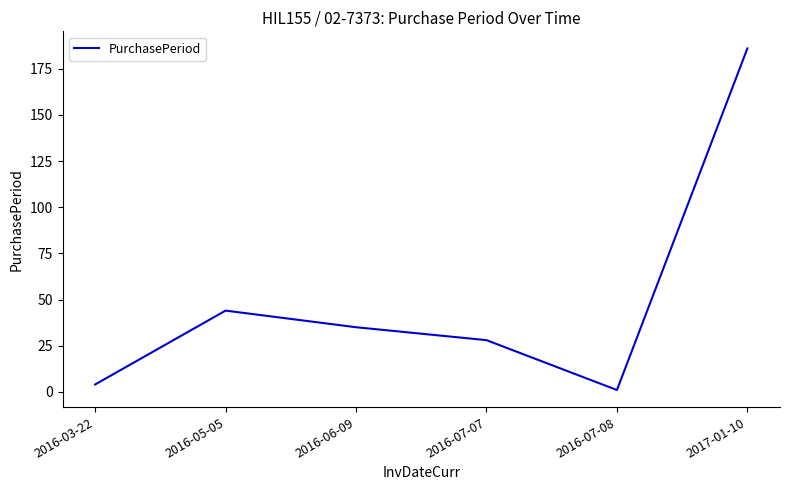

The chart shows a value of 186 at 2017-01-10. True or false?

True